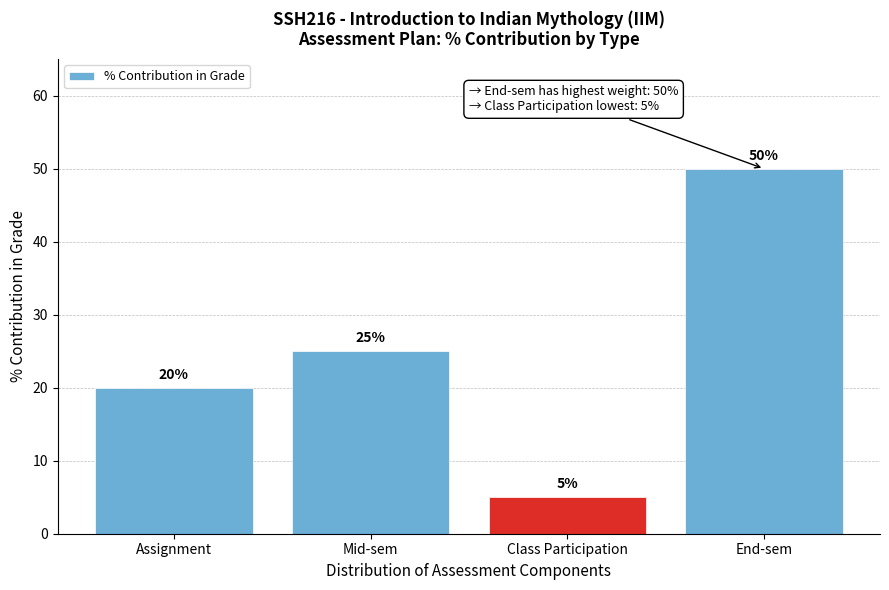

Reading left to right, what are all the values shown in this chart?

Assignment=20	Mid-sem=25	Class Participation=5	End-sem=50